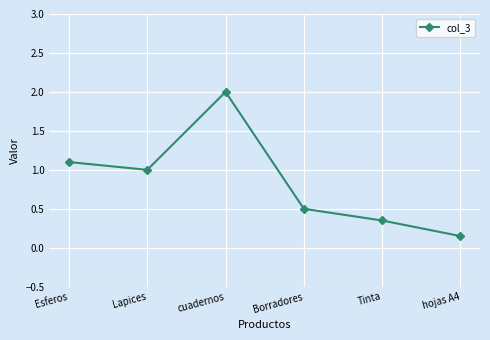

Rank the categories by value from lowest to highest.

hojas A4, Tinta, Borradores, Lapices, Esferos, cuadernos